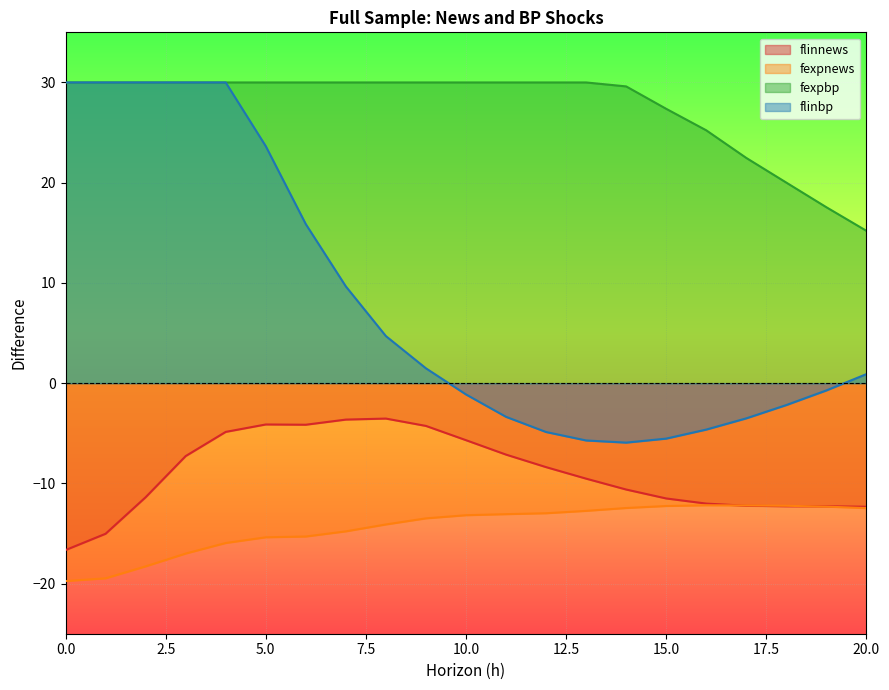

The value of flinnews at 6 is -1.7. True or false?

False